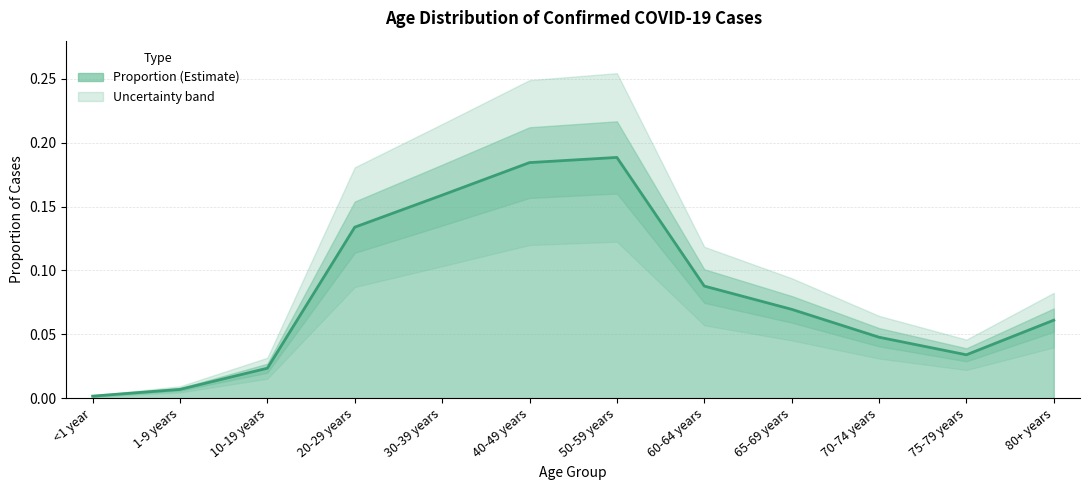

The value at 20-29 years is 0.1. True or false?

True